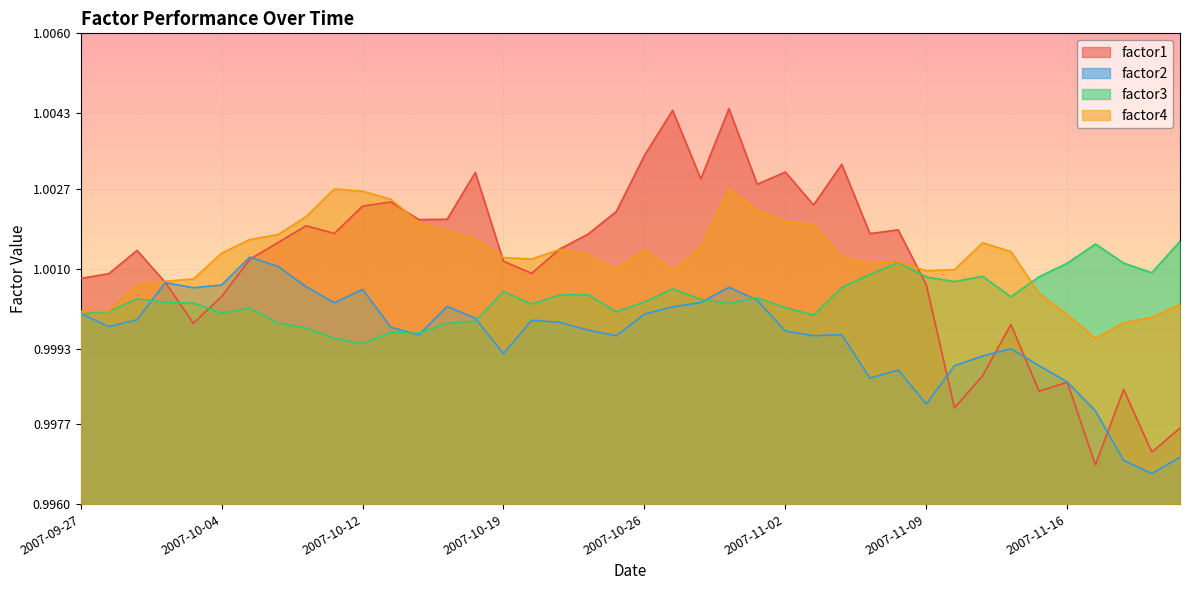

What value does the factor4 series have at 2007-10-17?

1.0